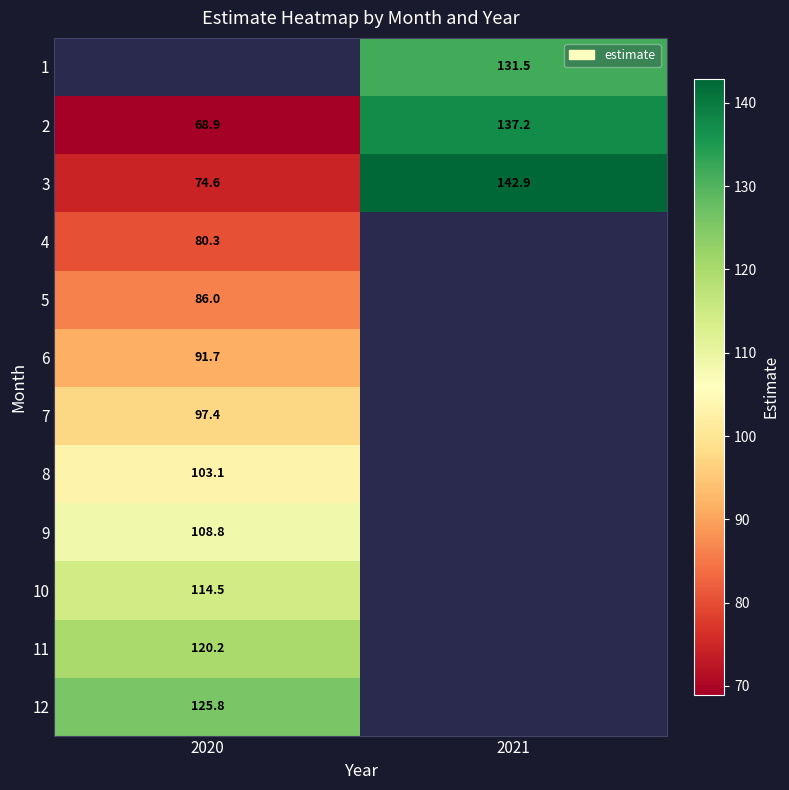

List the series in order of their overall mean, lowest first.

1, 2, 3, 4, 5, 6, 7, 8, 9, 10, 11, 12